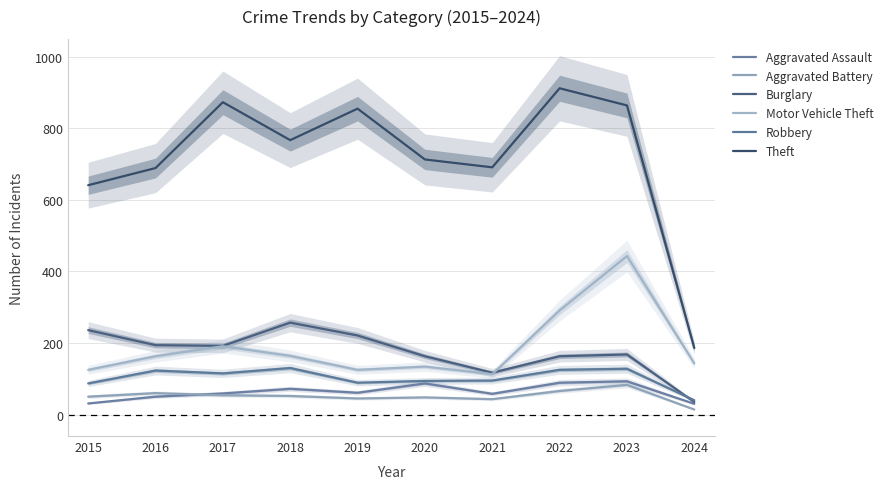

What are all the series names shown in the legend?

Aggravated Assault, Aggravated Battery, Burglary, Motor Vehicle Theft, Robbery, Theft